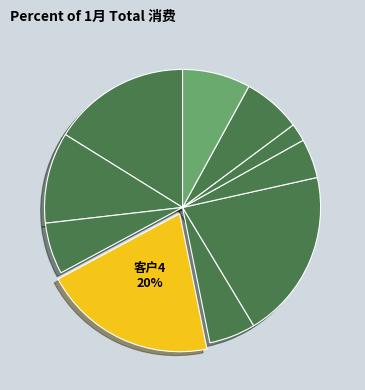

Rank the categories by value from highest to lowest.

客户4, 客户6, 客户1, 客户2, 客户10, 客户9, 客户3, 客户5, 客户7, 客户8